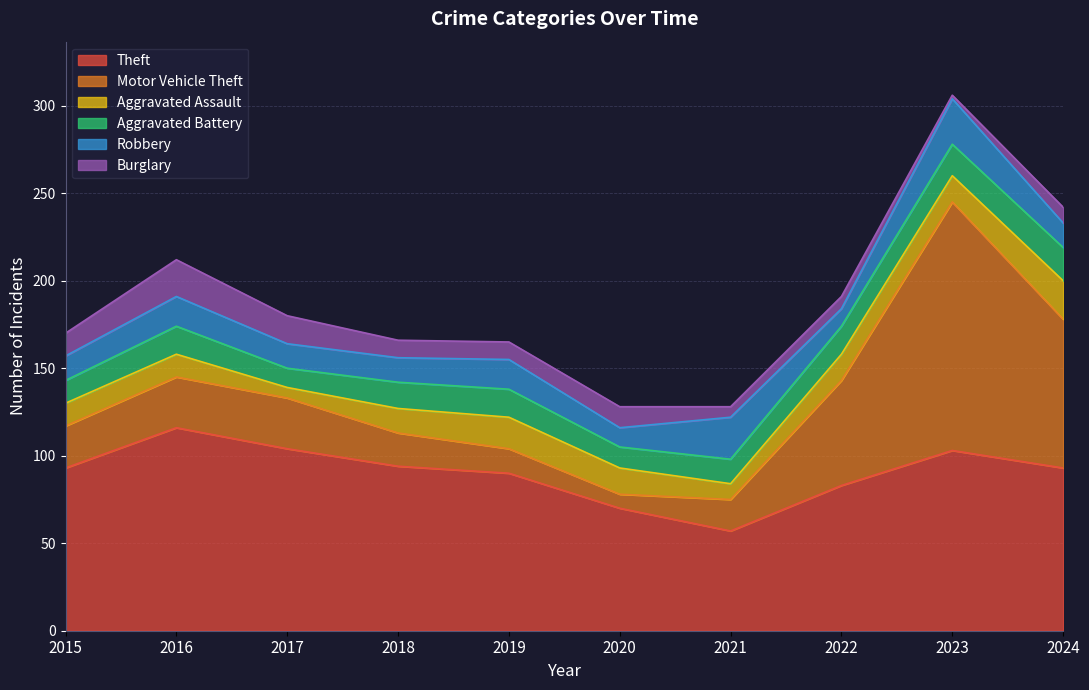

Between which two adjacent categories do Motor Vehicle Theft and Aggravated Assault first intersect?

2018 and 2019